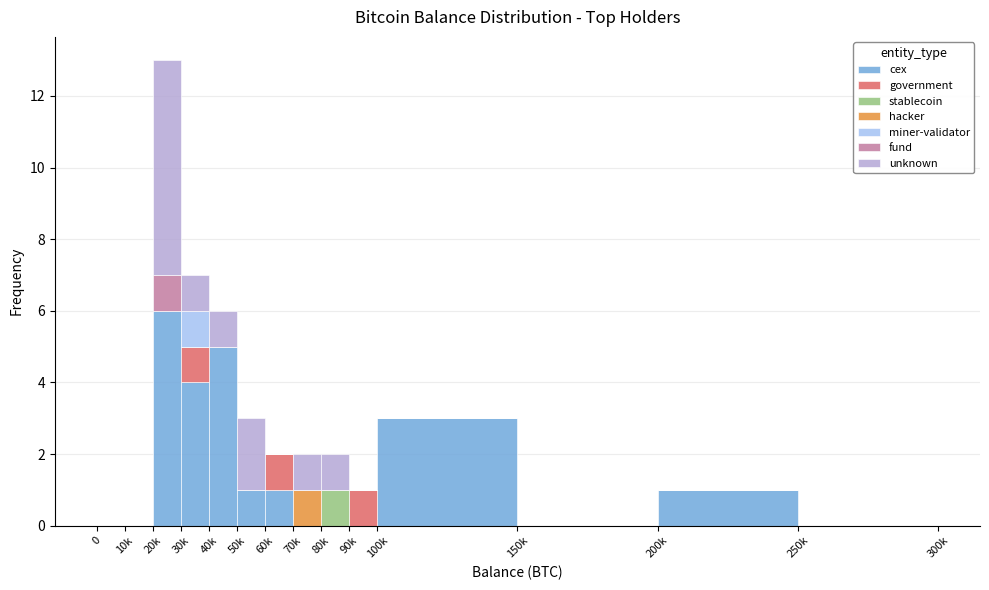

Which category has the highest value in the cex series?

20k